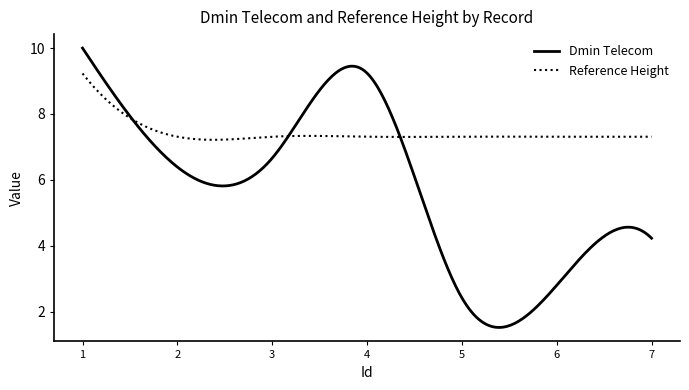

Which series has the largest range (max minus min)?

Dmin Telecom